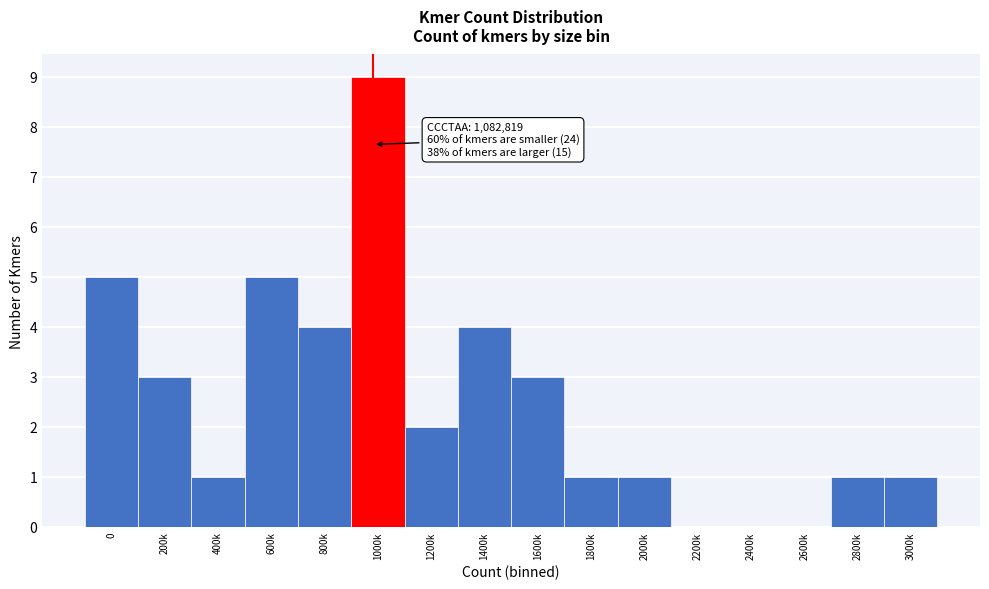

Reading right to left, what are all the values shown in this chart?

3000k=1	2800k=1	2600k=0	2400k=0	2200k=0	2000k=1	1800k=1	1600k=3	1400k=4	1200k=2	1000k=9	800k=4	600k=5	400k=1	200k=3	0=5